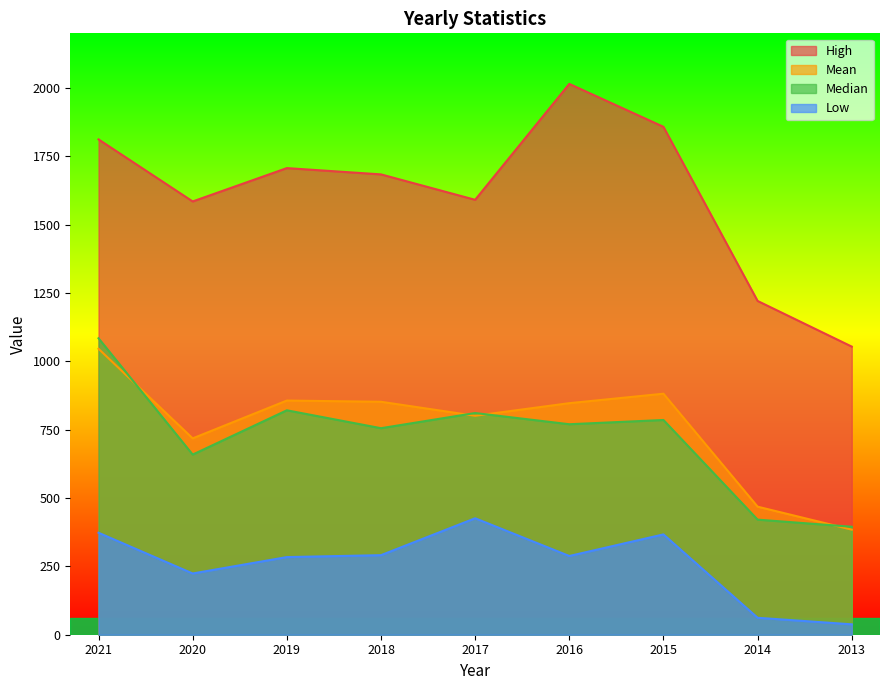

How many lines are shown in the chart?

4